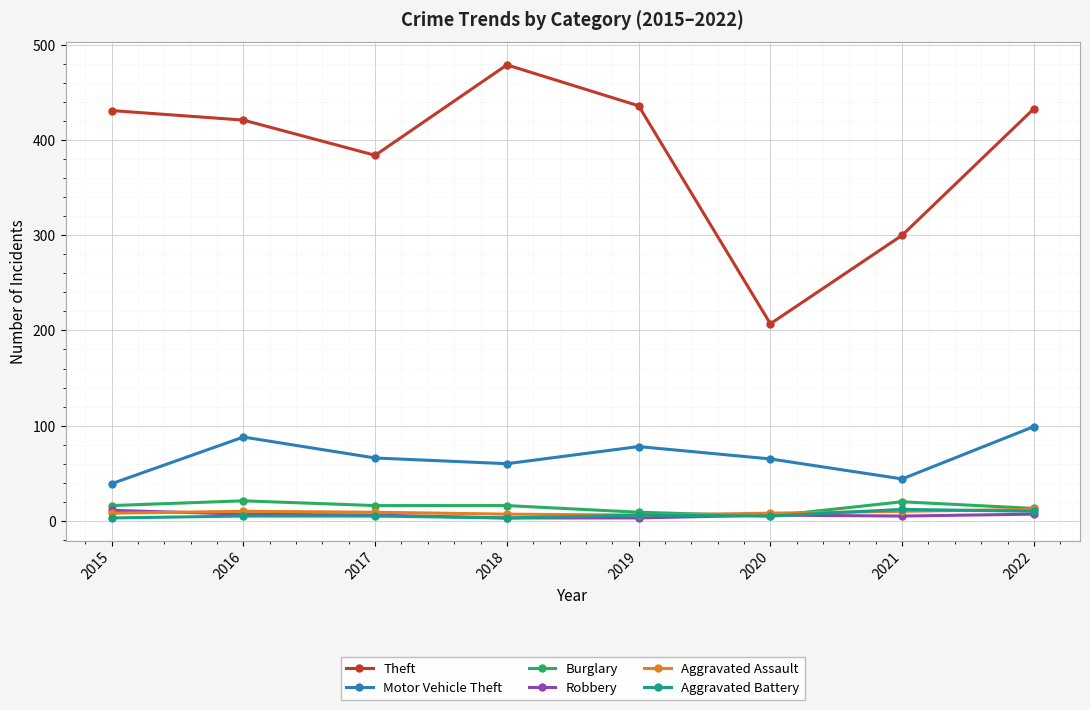

What is the highest value of the Aggravated Assault series?

12